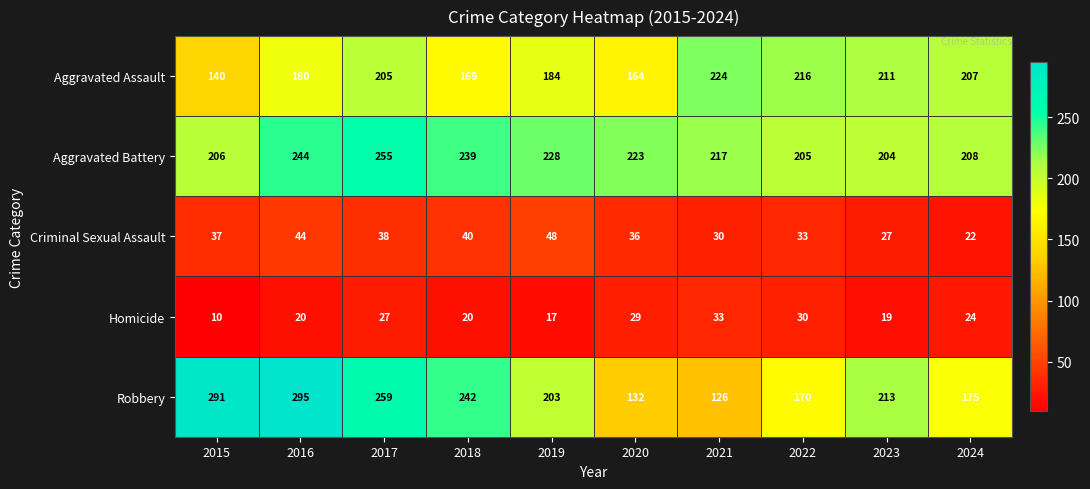

What is the difference between the highest and lowest values at 2020?

194